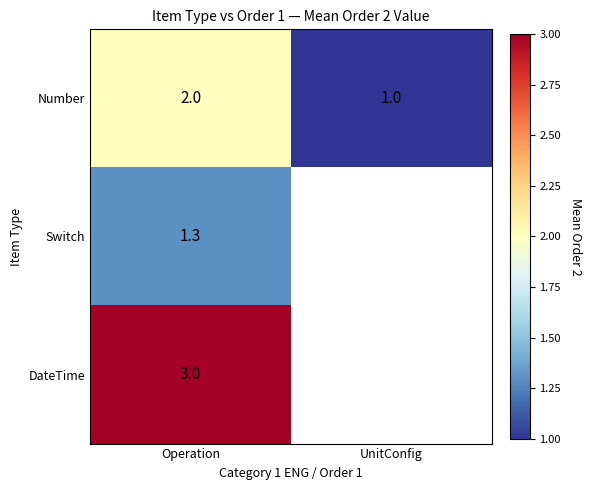

What is the spread (max minus min) of values at Operation?

1.7